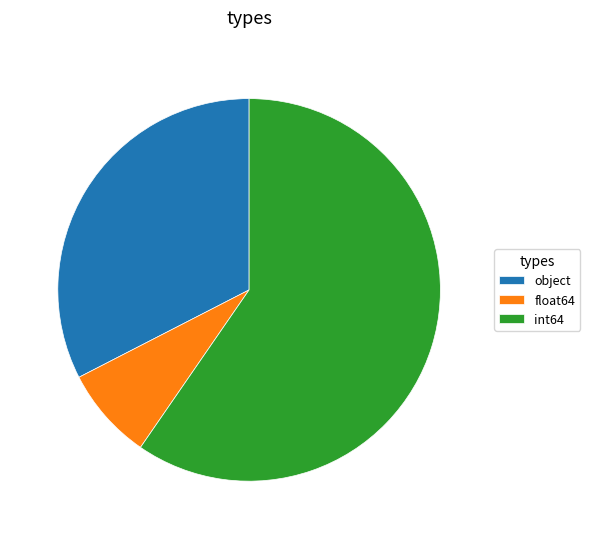

Does float64 represent more than half of the total?

No